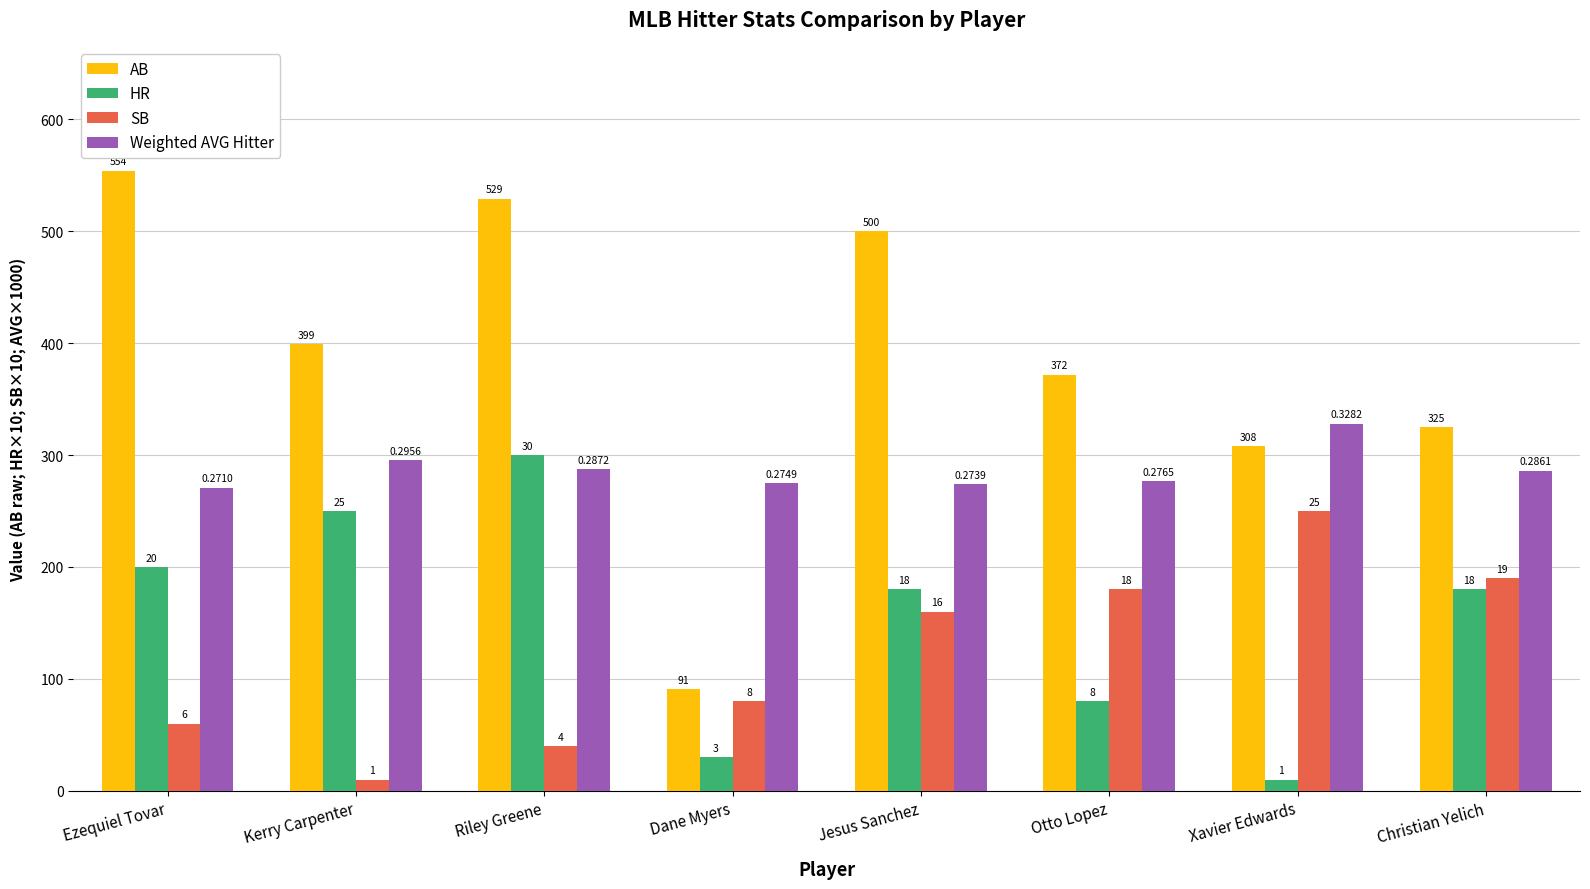

What are all the series names shown in the legend?

AB, HR, SB, Weighted AVG Hitter